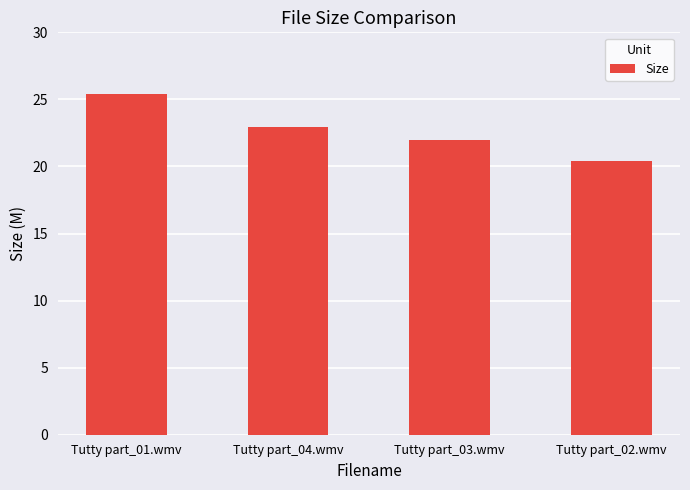

Count the number of data series in this chart.

1